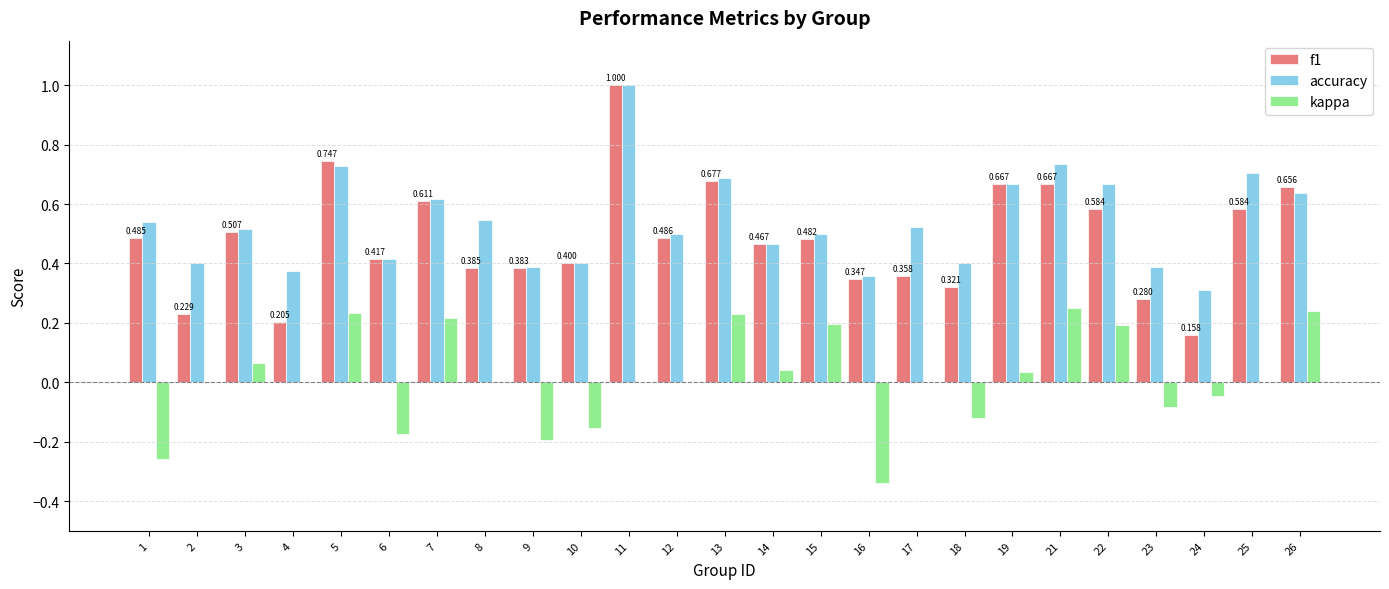

What are all the series names shown in the legend?

f1, accuracy, kappa